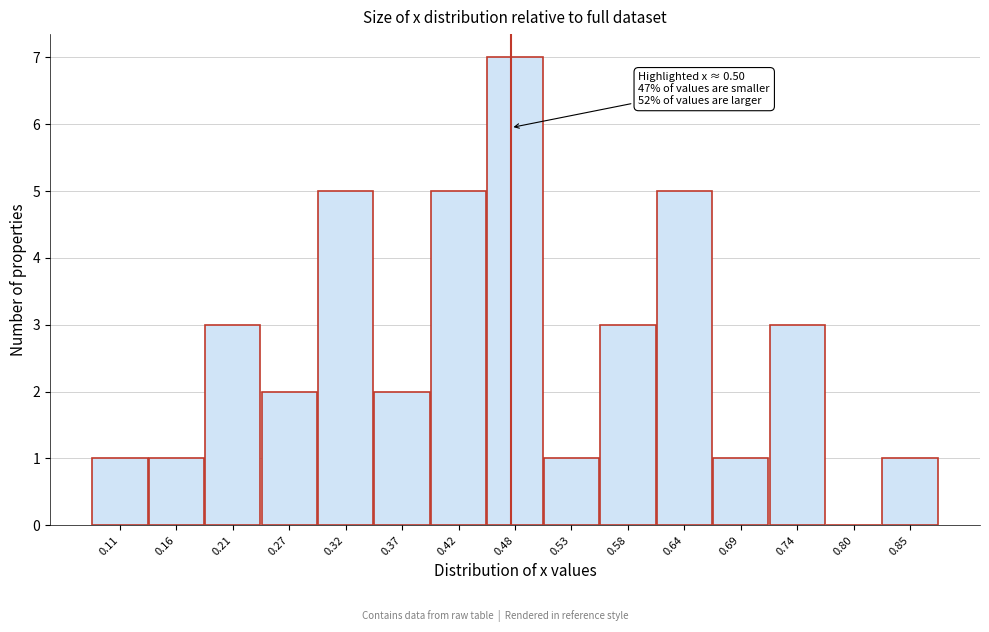

Reading left to right, list all the values displayed in this chart.

0.11=1	0.16=1	0.21=3	0.27=2	0.32=5	0.37=2	0.42=5	0.48=7	0.53=1	0.58=3	0.64=5	0.69=1	0.74=3	0.80=0	0.85=1